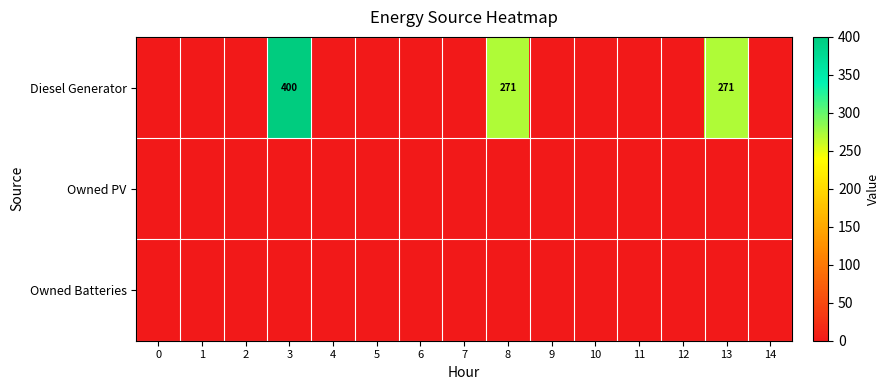

True or false: Diesel Generator has a value of 430 at 13.

False